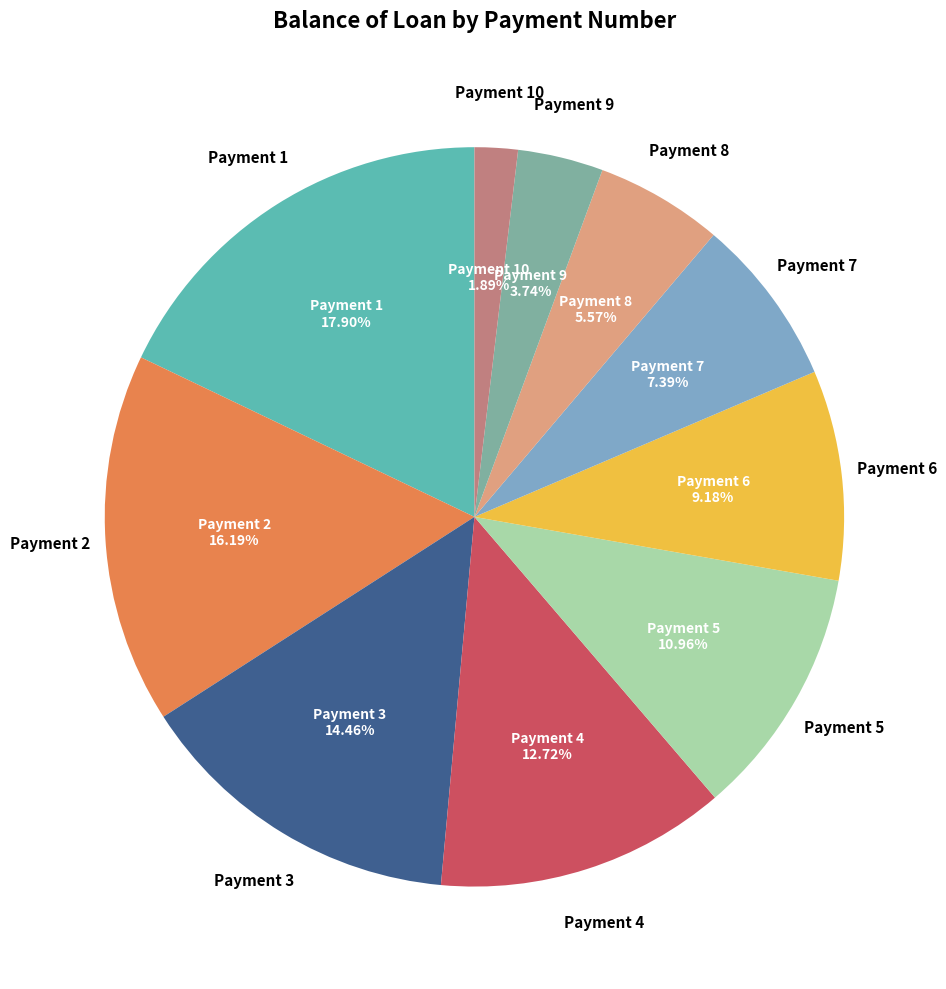

Does any single category account for the majority?

No